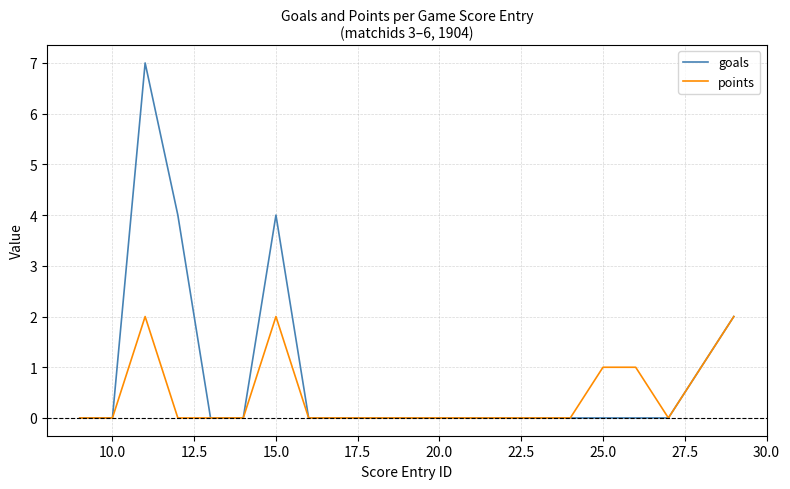

Which series has the largest total across all categories?

goals